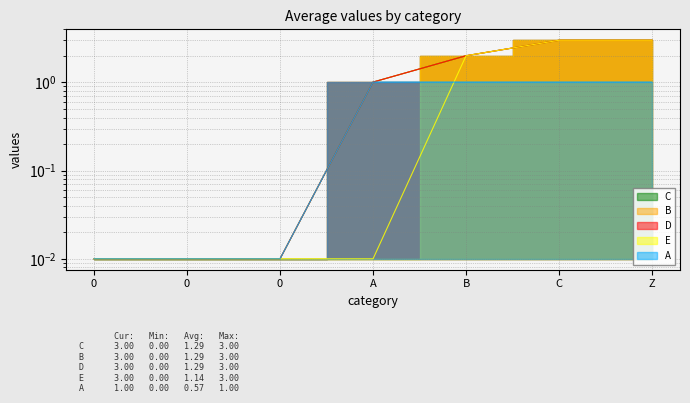

Where does the A series first go above 1?

A